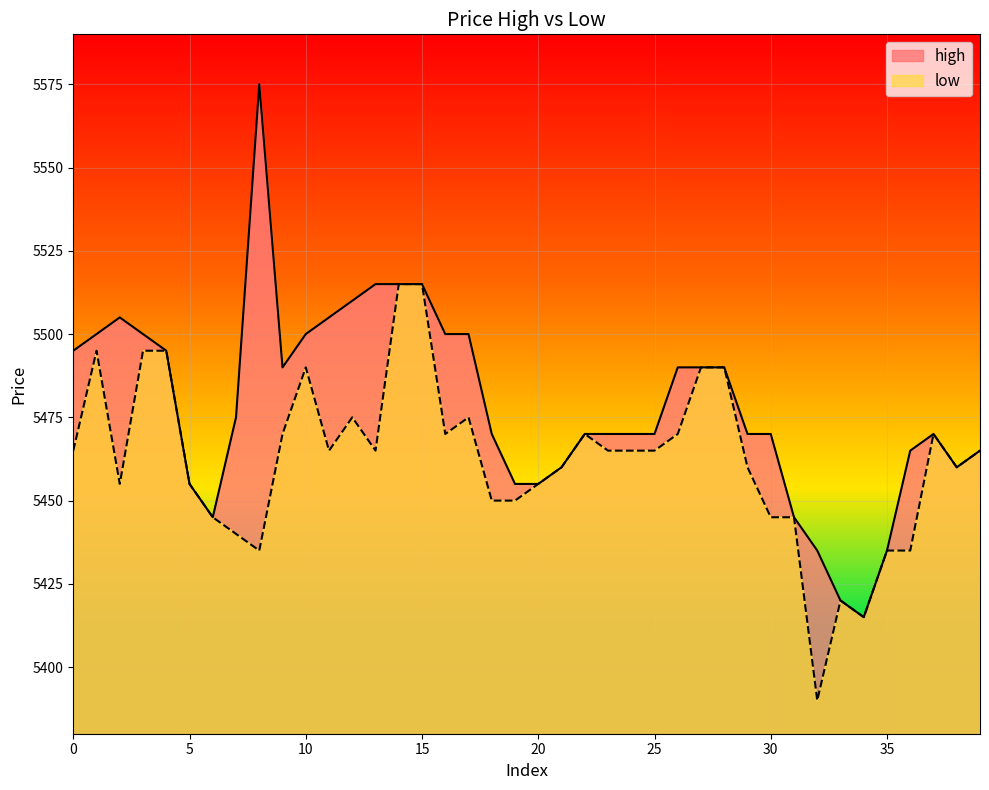

Which has a higher value, 26 or 24?

26